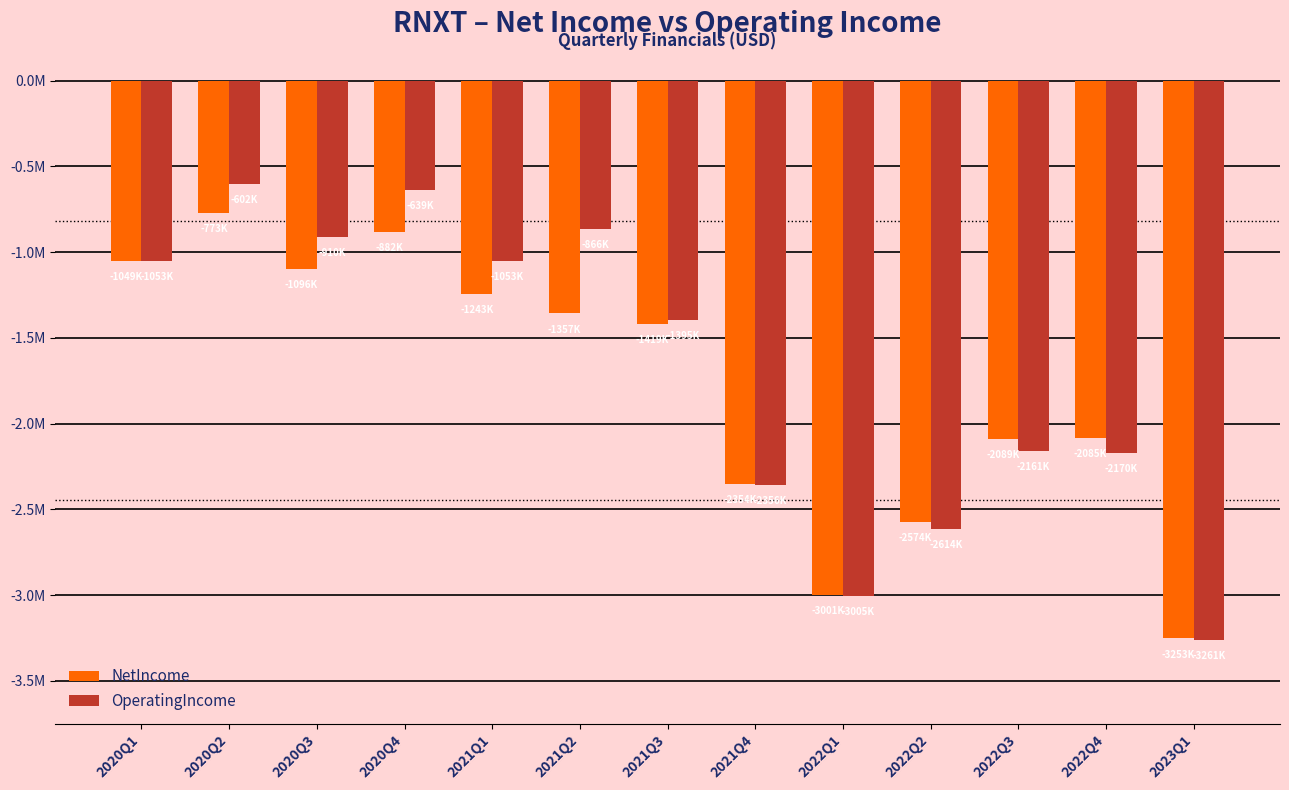

What is the highest value of the OperatingIncome series?

-602000